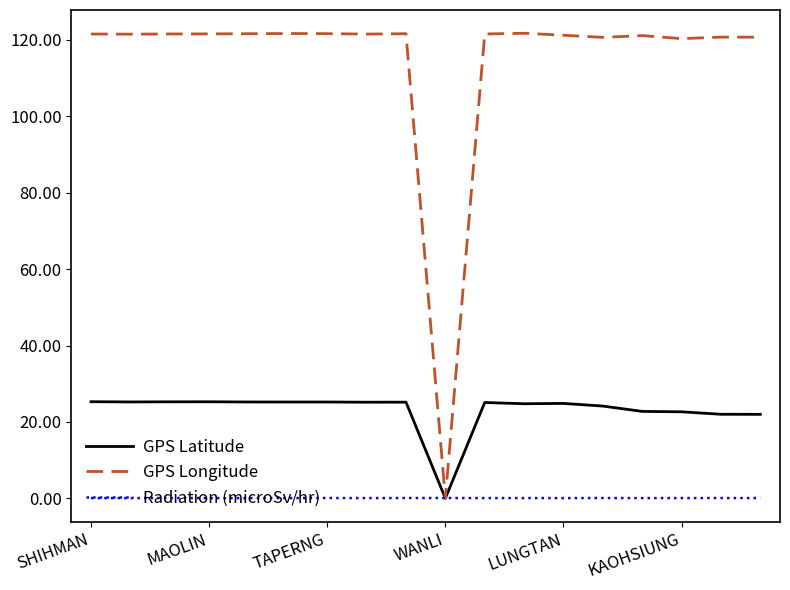

List the series in order of their peak value, lowest first.

Radiation (microSv/hr), GPS Latitude, GPS Longitude